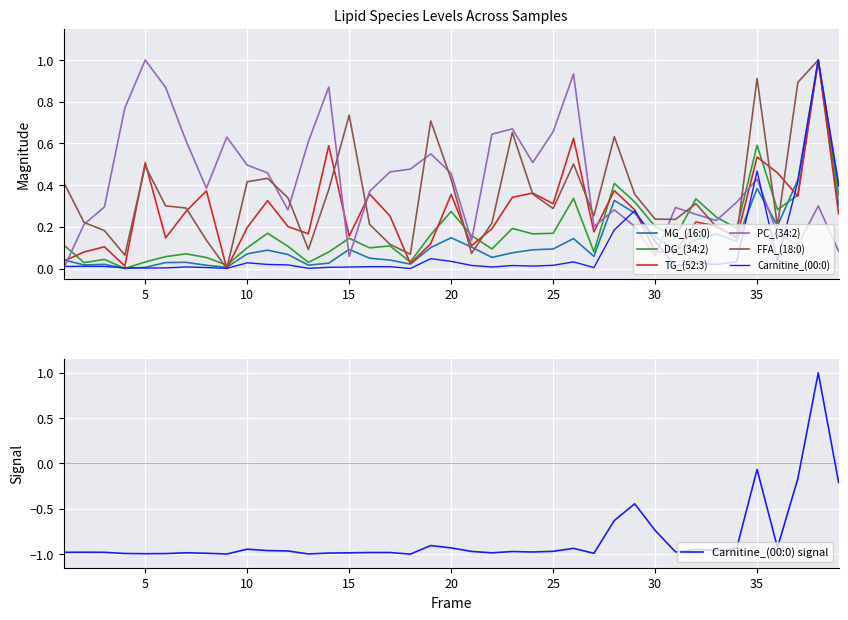

What are all the series names shown in the legend?

Carnitine_(00:0), MG_(16:0), DG_(34:2), TG_(52:3), PC_(34:2), FFA_(18:0)